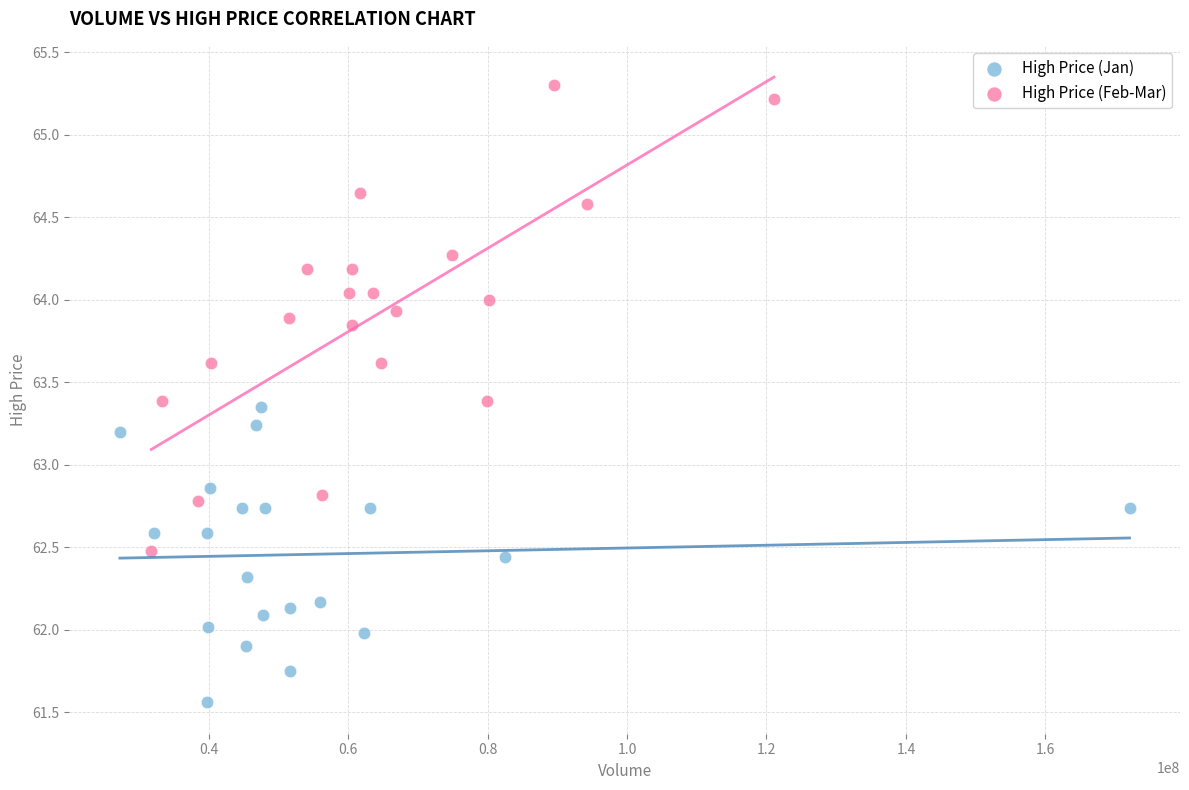

What are all the series names shown in the legend?

High Price (Jan), High Price (Feb-Mar)